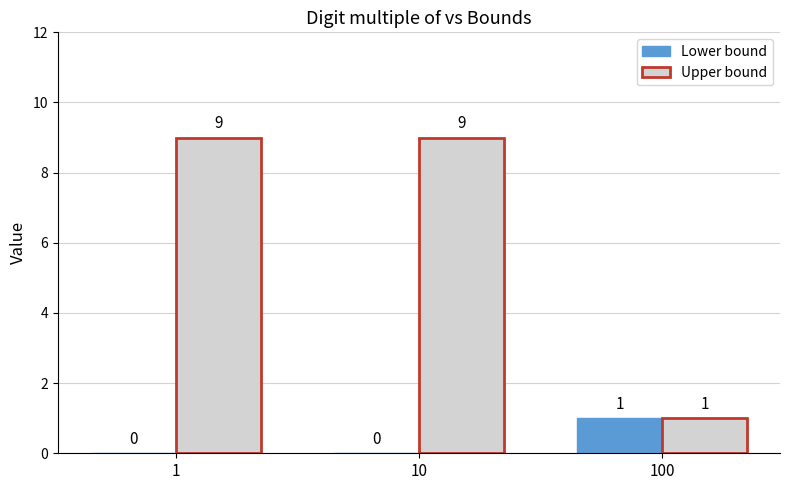

Reading left to right, extract all data points from this chart.

Lower bound: 1=0	10=0	100=1
Upper bound: 1=9	10=9	100=1